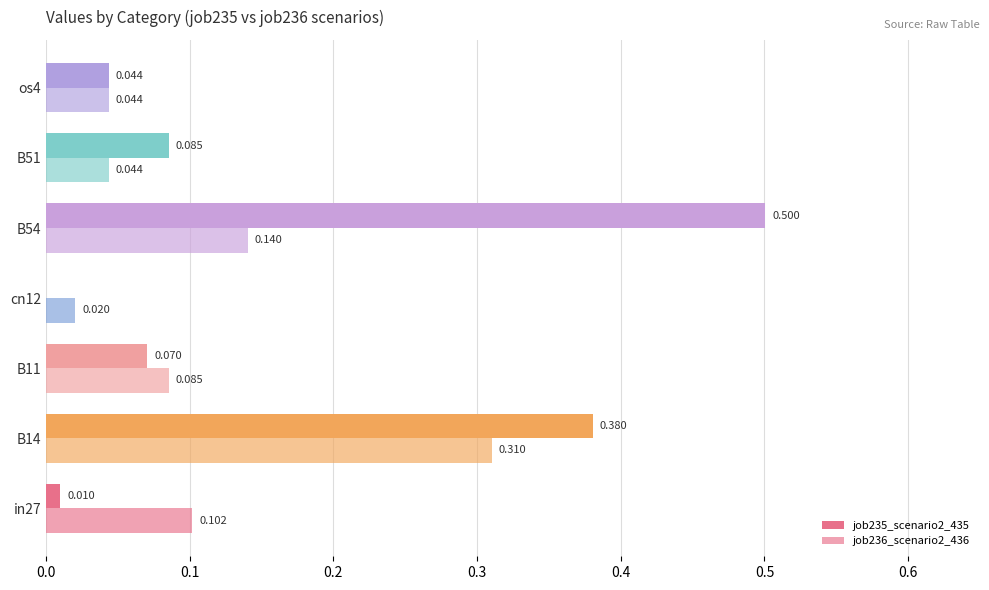

Count the number of data series in this chart.

2